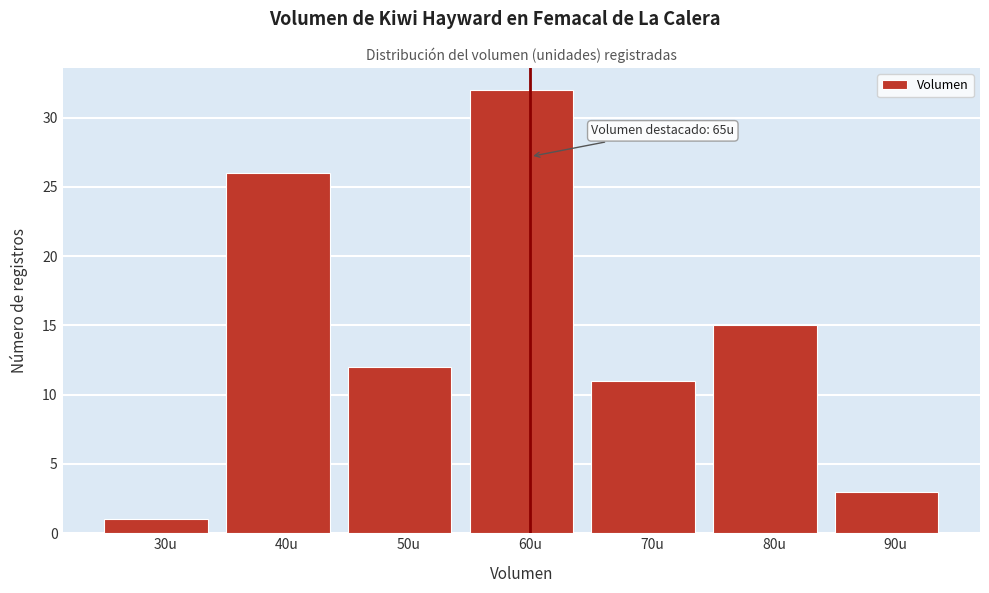

Reading left to right, extract all data points from this chart.

30u=1	40u=26	50u=12	60u=32	70u=11	80u=15	90u=3